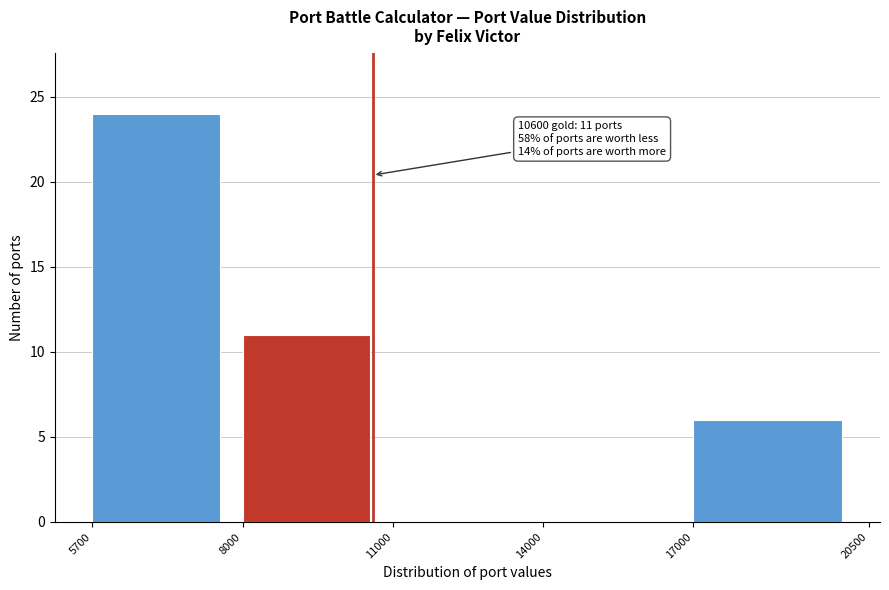

Reading right to left, list all the values displayed in this chart.

17000=6	14000=0	11000=0	8000=11	5700=24